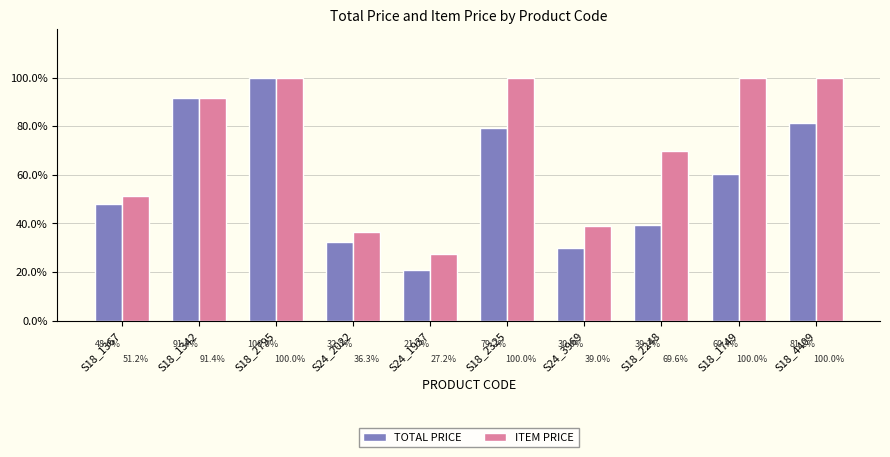

What is the value of the TOTAL PRICE bar at the 3rd from the left?

100.0